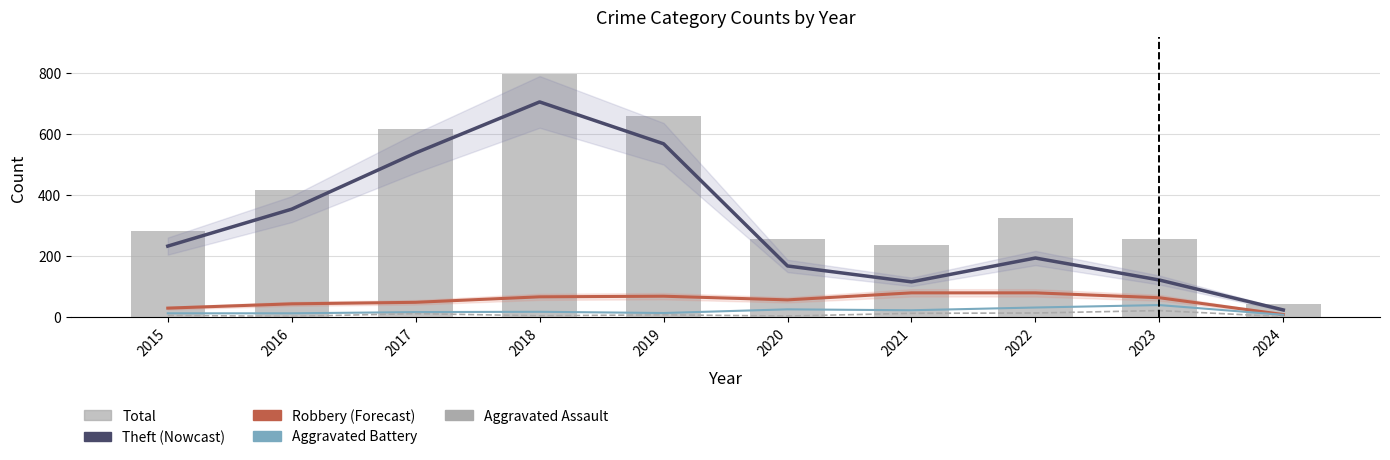

How many data points in Aggravated Assault are less than 8?

5